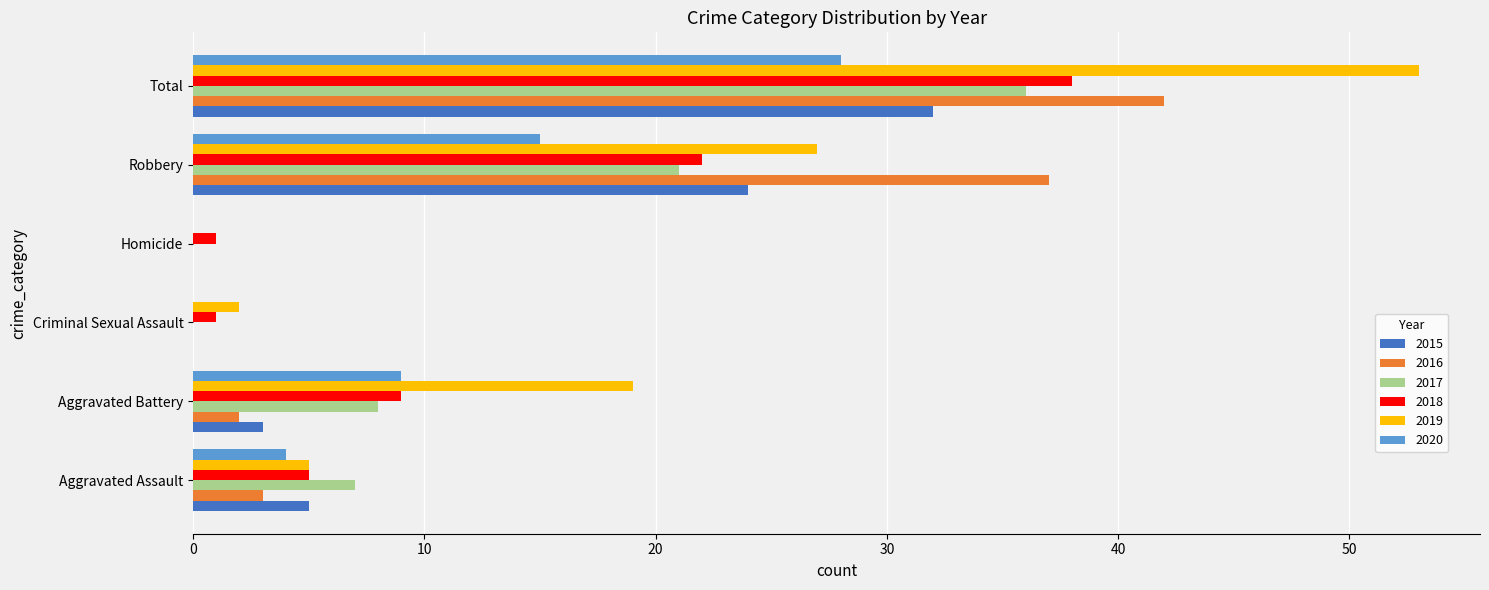

What is the sum of the 2020 values at Robbery and Total?

43